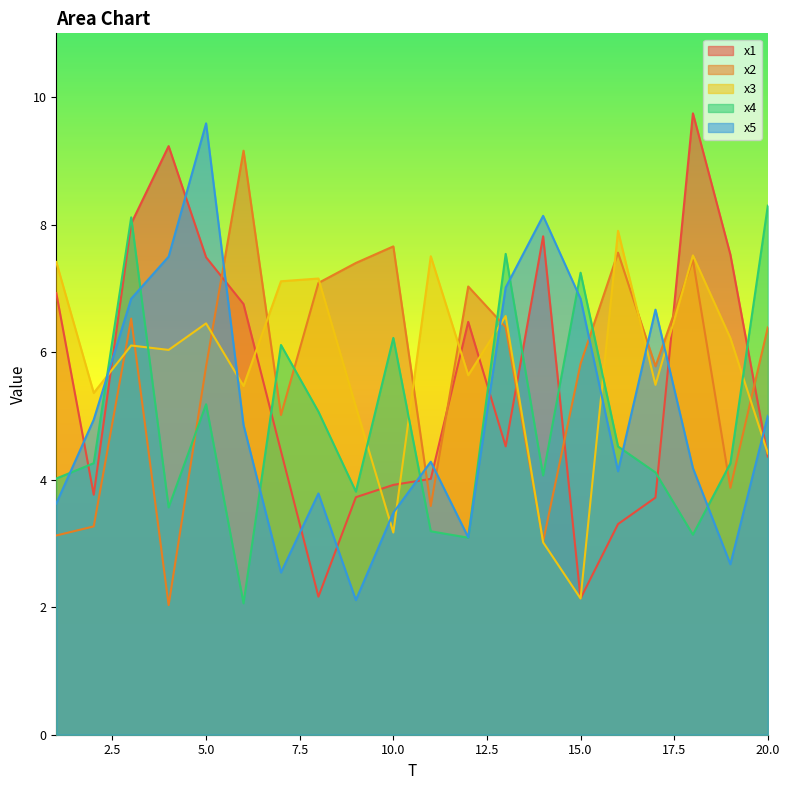

At which label is x2 closest to 5?

7